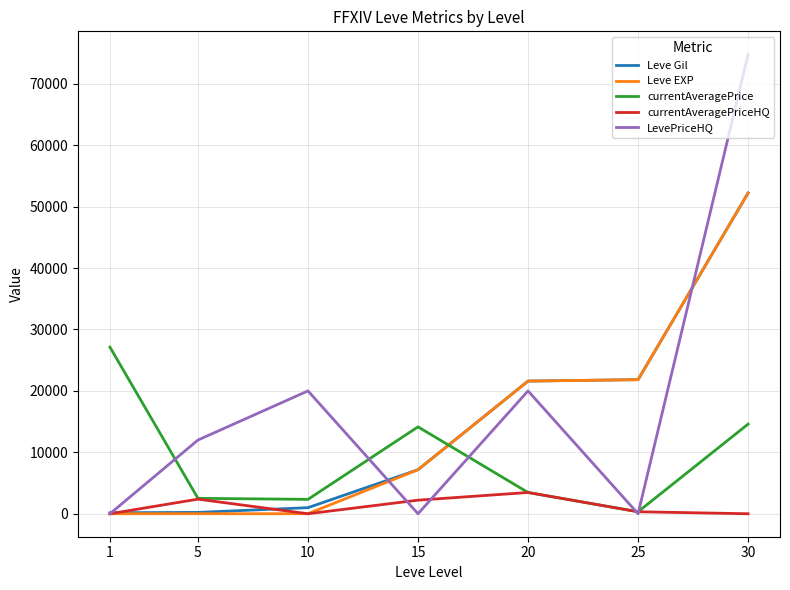

How many lines are shown in the chart?

5